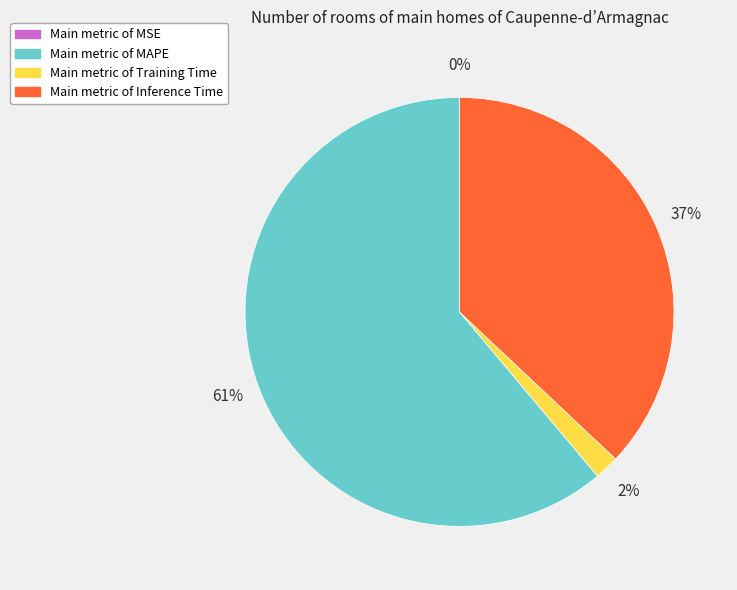

Does any single category account for the majority?

Yes